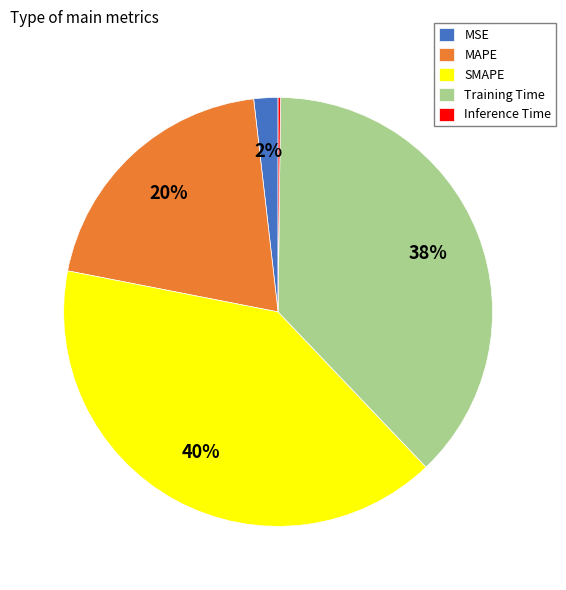

Is the sum of SMAPE and MSE greater than half?

No